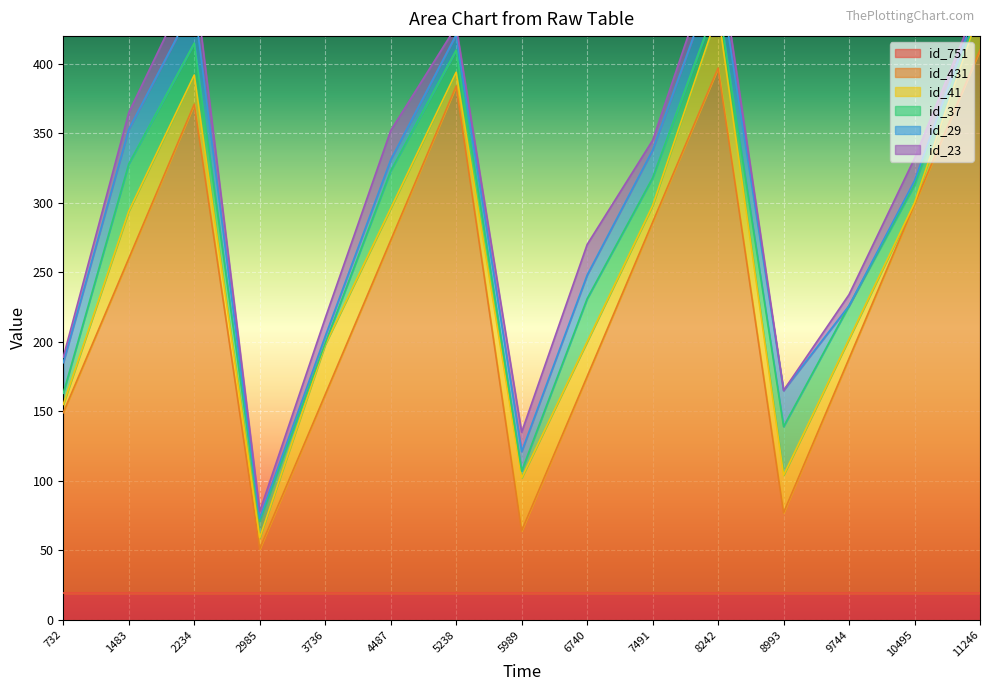

Which series changed the most between 1483 and 5989?

id_431